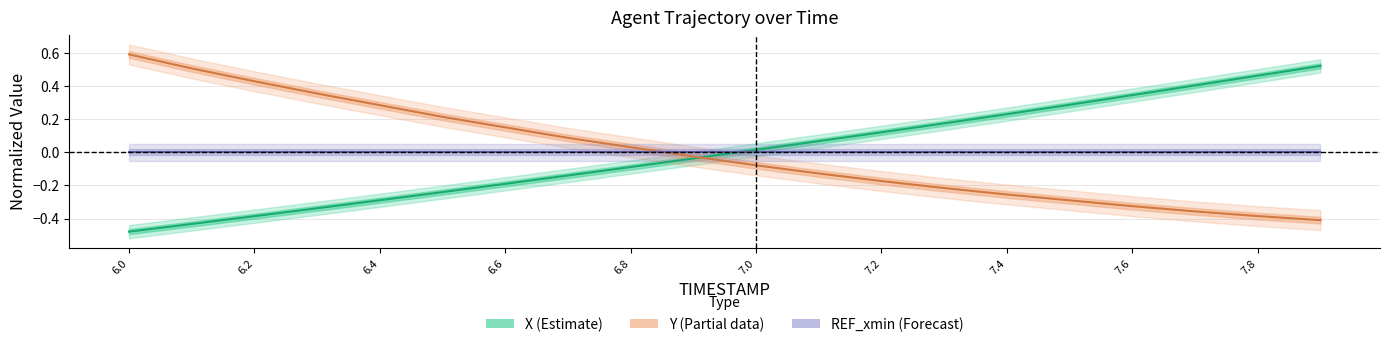

Reading right to left, what are all the values shown in this chart?

X (Estimate): 0.5	0.5	0.4	0.3	0.3	0.2	0.2	0.1	0.1	0.0	-0.0	-0.1	-0.1	-0.2	-0.2	-0.3	-0.3	-0.4	-0.4	-0.5
Y (Partial): -0.4	-0.4	-0.4	-0.3	-0.3	-0.3	-0.2	-0.2	-0.1	-0.1	-0.0	0.0	0.1	0.2	0.2	0.3	0.4	0.4	0.5	0.6
REF_xmin (Forecast): 0.0	0.0	0.0	0.0	0.0	0.0	0.0	0.0	0.0	0.0	0.0	0.0	0.0	0.0	0.0	0.0	0.0	0.0	0.0	0.0